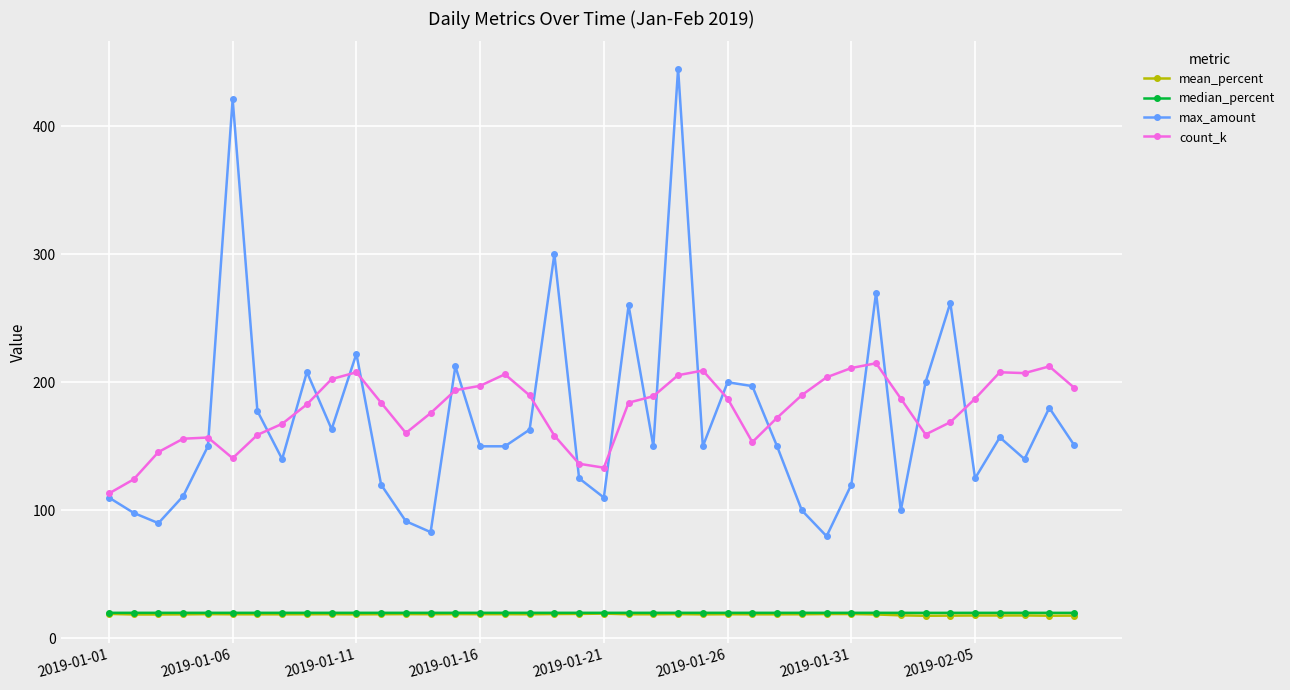

What is the value of the count_k point at the 31st from the left?

211.1